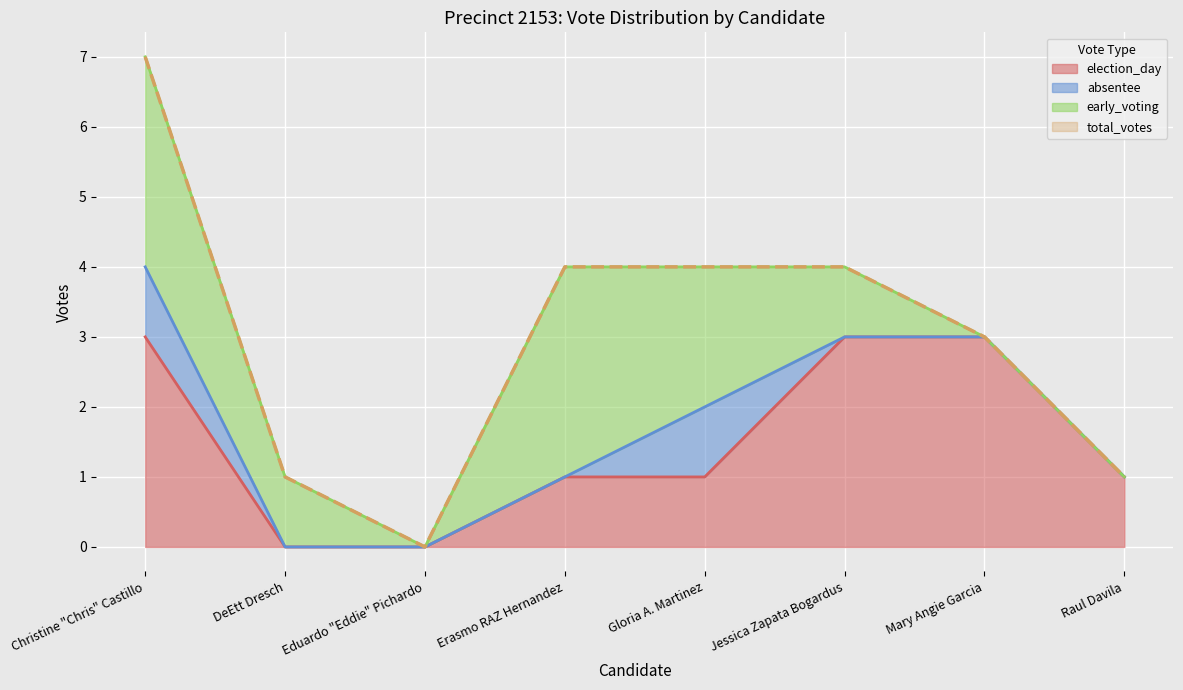

At which category is the sum across all series the highest?

Christine "Chris" Castillo